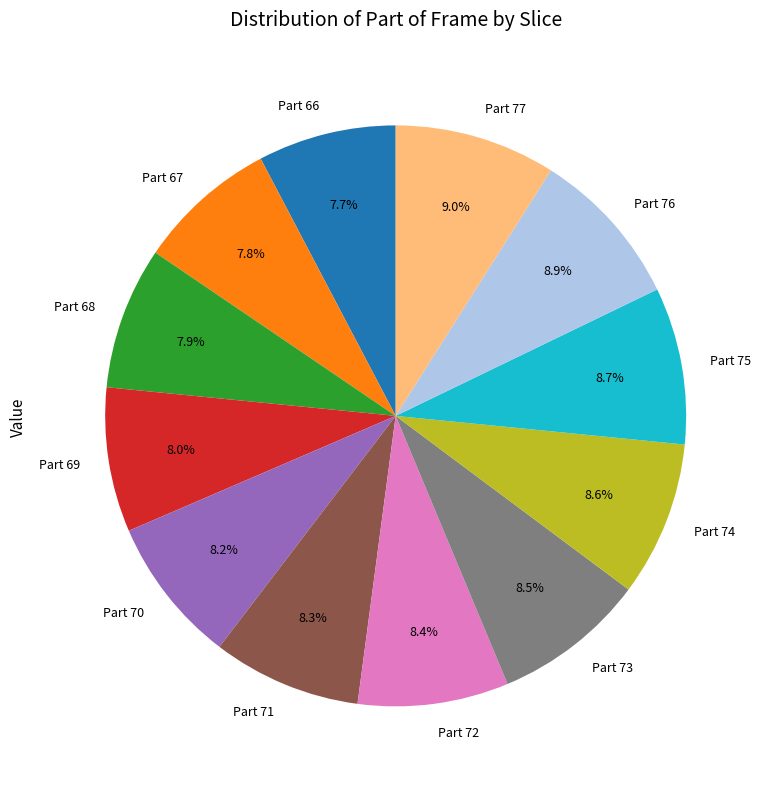

Between Part 72 and Part 67, which is larger?

Part 72